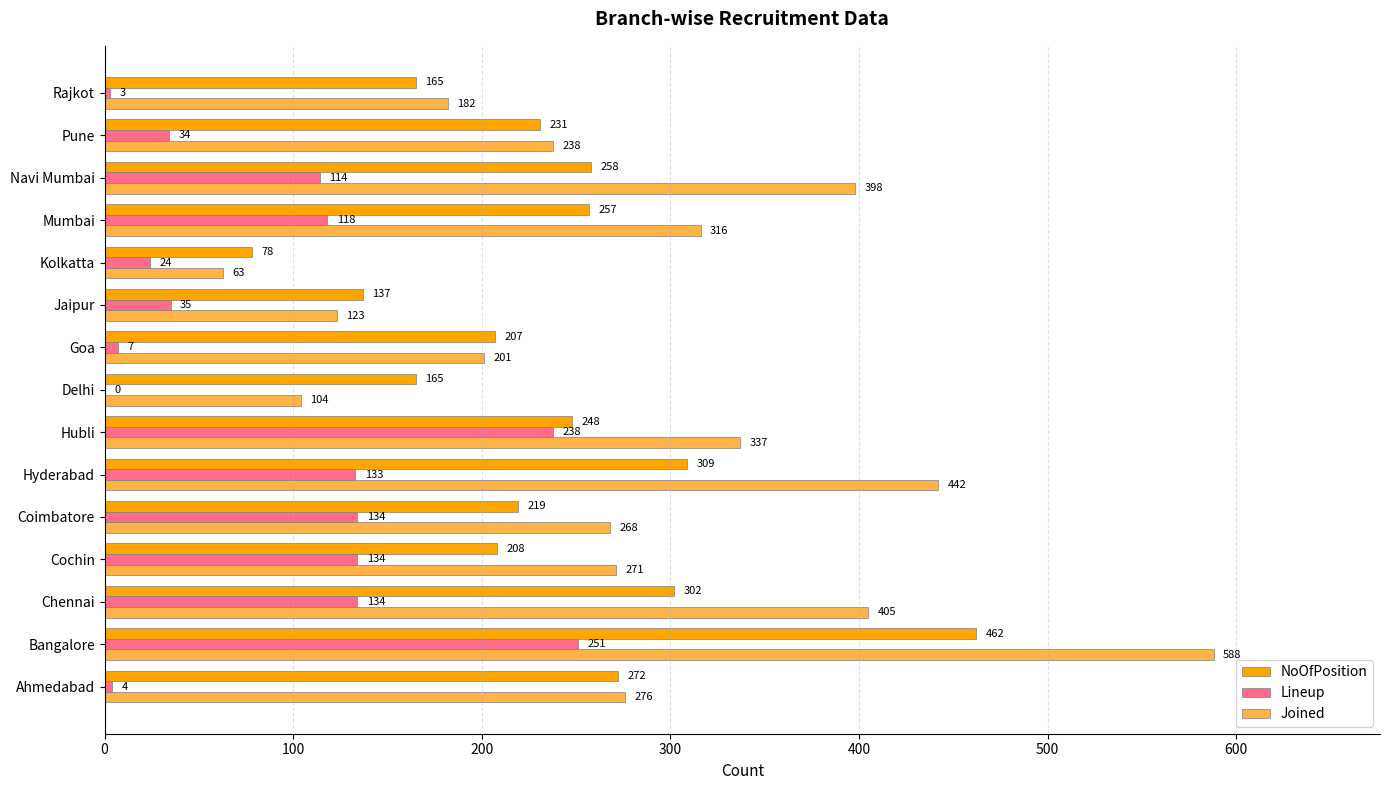

How many distinct data groups are displayed?

3